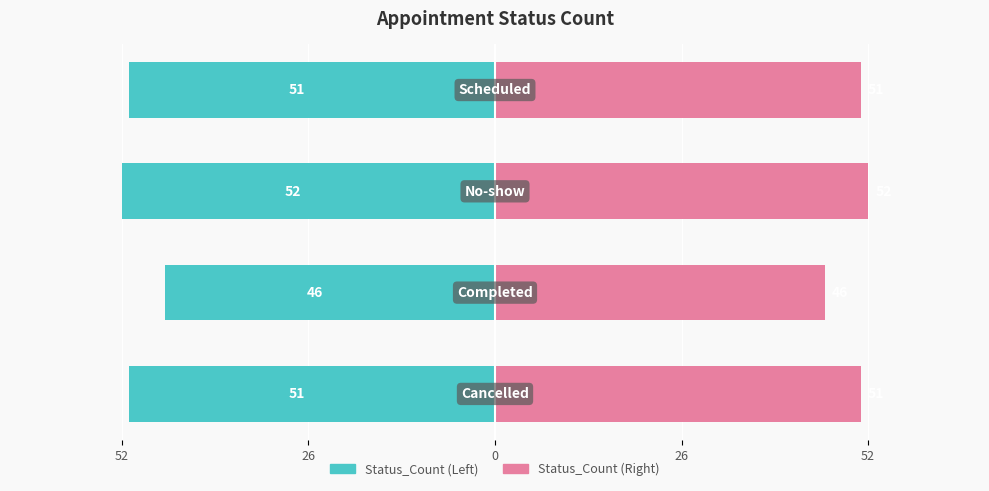

How many categories are shown in the chart?

4